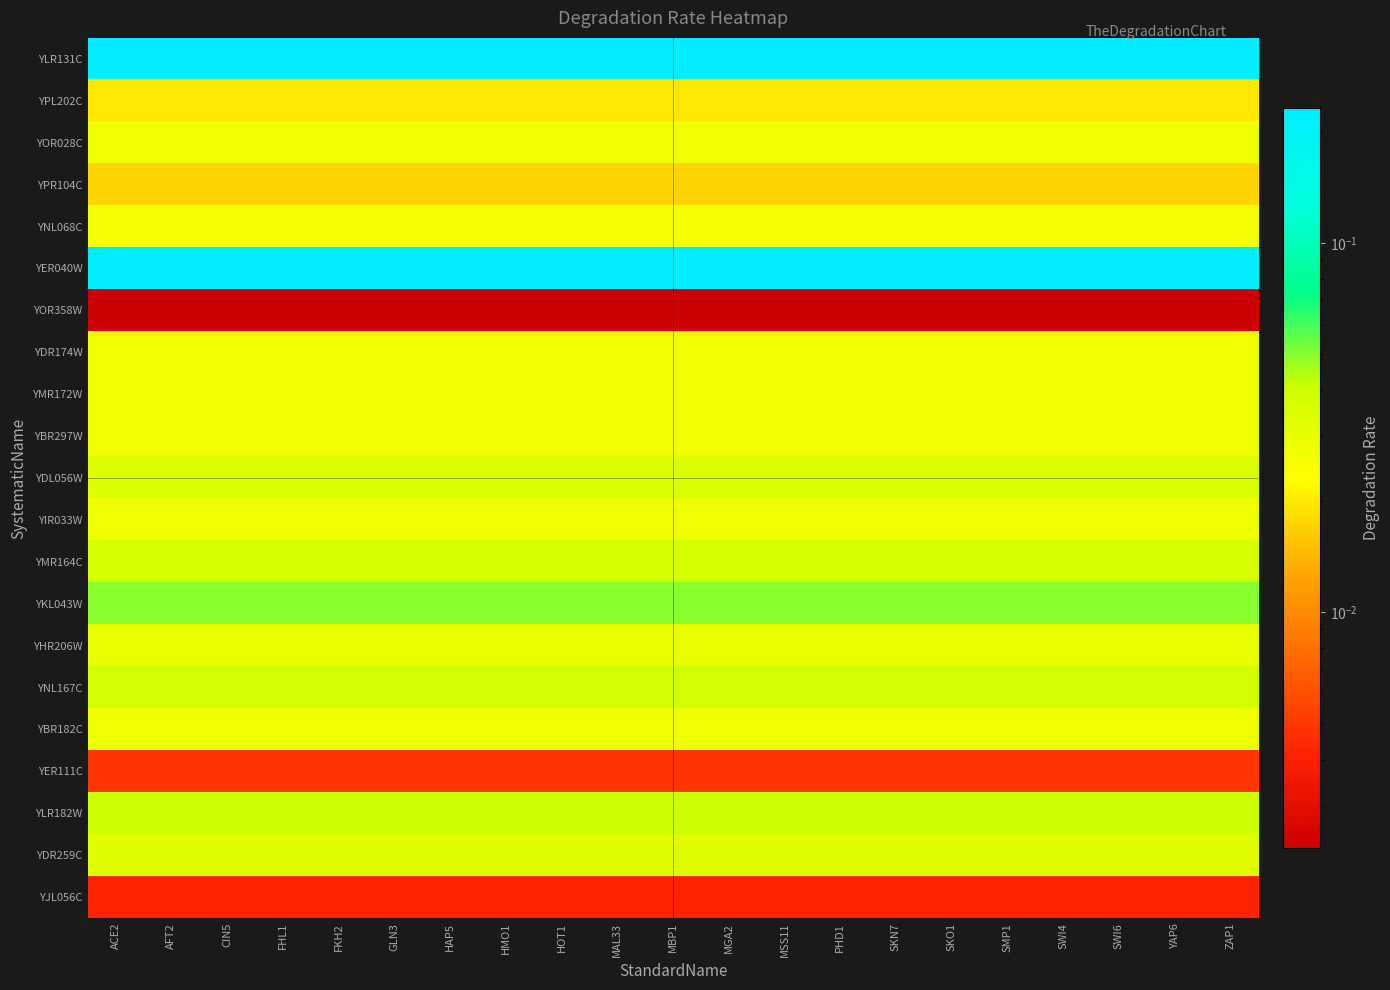

Reading left to right, list all the values displayed in this chart.

YLR131C: ACE2=0.2	AFT2=0.2	CIN5=0.2	FHL1=0.2	FKH2=0.2	GLN3=0.2	HAP5=0.2	HMO1=0.2	HOT1=0.2	MAL33=0.2	MBP1=0.2	MGA2=0.2	MSS11=0.2	PHD1=0.2	SKN7=0.2	SKO1=0.2	SMP1=0.2	SWI4=0.2	SWI6=0.2	YAP6=0.2	ZAP1=0.2
YPL202C: ACE2=0.0	AFT2=0.0	CIN5=0.0	FHL1=0.0	FKH2=0.0	GLN3=0.0	HAP5=0.0	HMO1=0.0	HOT1=0.0	MAL33=0.0	MBP1=0.0	MGA2=0.0	MSS11=0.0	PHD1=0.0	SKN7=0.0	SKO1=0.0	SMP1=0.0	SWI4=0.0	SWI6=0.0	YAP6=0.0	ZAP1=0.0
YOR028C: ACE2=0.0	AFT2=0.0	CIN5=0.0	FHL1=0.0	FKH2=0.0	GLN3=0.0	HAP5=0.0	HMO1=0.0	HOT1=0.0	MAL33=0.0	MBP1=0.0	MGA2=0.0	MSS11=0.0	PHD1=0.0	SKN7=0.0	SKO1=0.0	SMP1=0.0	SWI4=0.0	SWI6=0.0	YAP6=0.0	ZAP1=0.0
YPR104C: ACE2=0.0	AFT2=0.0	CIN5=0.0	FHL1=0.0	FKH2=0.0	GLN3=0.0	HAP5=0.0	HMO1=0.0	HOT1=0.0	MAL33=0.0	MBP1=0.0	MGA2=0.0	MSS11=0.0	PHD1=0.0	SKN7=0.0	SKO1=0.0	SMP1=0.0	SWI4=0.0	SWI6=0.0	YAP6=0.0	ZAP1=0.0
YNL068C: ACE2=0.0	AFT2=0.0	CIN5=0.0	FHL1=0.0	FKH2=0.0	GLN3=0.0	HAP5=0.0	HMO1=0.0	HOT1=0.0	MAL33=0.0	MBP1=0.0	MGA2=0.0	MSS11=0.0	PHD1=0.0	SKN7=0.0	SKO1=0.0	SMP1=0.0	SWI4=0.0	SWI6=0.0	YAP6=0.0	ZAP1=0.0
YER040W: ACE2=0.2	AFT2=0.2	CIN5=0.2	FHL1=0.2	FKH2=0.2	GLN3=0.2	HAP5=0.2	HMO1=0.2	HOT1=0.2	MAL33=0.2	MBP1=0.2	MGA2=0.2	MSS11=0.2	PHD1=0.2	SKN7=0.2	SKO1=0.2	SMP1=0.2	SWI4=0.2	SWI6=0.2	YAP6=0.2	ZAP1=0.2
YOR358W: ACE2=0.0	AFT2=0.0	CIN5=0.0	FHL1=0.0	FKH2=0.0	GLN3=0.0	HAP5=0.0	HMO1=0.0	HOT1=0.0	MAL33=0.0	MBP1=0.0	MGA2=0.0	MSS11=0.0	PHD1=0.0	SKN7=0.0	SKO1=0.0	SMP1=0.0	SWI4=0.0	SWI6=0.0	YAP6=0.0	ZAP1=0.0
YDR174W: ACE2=0.0	AFT2=0.0	CIN5=0.0	FHL1=0.0	FKH2=0.0	GLN3=0.0	HAP5=0.0	HMO1=0.0	HOT1=0.0	MAL33=0.0	MBP1=0.0	MGA2=0.0	MSS11=0.0	PHD1=0.0	SKN7=0.0	SKO1=0.0	SMP1=0.0	SWI4=0.0	SWI6=0.0	YAP6=0.0	ZAP1=0.0
YMR172W: ACE2=0.0	AFT2=0.0	CIN5=0.0	FHL1=0.0	FKH2=0.0	GLN3=0.0	HAP5=0.0	HMO1=0.0	HOT1=0.0	MAL33=0.0	MBP1=0.0	MGA2=0.0	MSS11=0.0	PHD1=0.0	SKN7=0.0	SKO1=0.0	SMP1=0.0	SWI4=0.0	SWI6=0.0	YAP6=0.0	ZAP1=0.0
YBR297W: ACE2=0.0	AFT2=0.0	CIN5=0.0	FHL1=0.0	FKH2=0.0	GLN3=0.0	HAP5=0.0	HMO1=0.0	HOT1=0.0	MAL33=0.0	MBP1=0.0	MGA2=0.0	MSS11=0.0	PHD1=0.0	SKN7=0.0	SKO1=0.0	SMP1=0.0	SWI4=0.0	SWI6=0.0	YAP6=0.0	ZAP1=0.0
YDL056W: ACE2=0.0	AFT2=0.0	CIN5=0.0	FHL1=0.0	FKH2=0.0	GLN3=0.0	HAP5=0.0	HMO1=0.0	HOT1=0.0	MAL33=0.0	MBP1=0.0	MGA2=0.0	MSS11=0.0	PHD1=0.0	SKN7=0.0	SKO1=0.0	SMP1=0.0	SWI4=0.0	SWI6=0.0	YAP6=0.0	ZAP1=0.0
YIR033W: ACE2=0.0	AFT2=0.0	CIN5=0.0	FHL1=0.0	FKH2=0.0	GLN3=0.0	HAP5=0.0	HMO1=0.0	HOT1=0.0	MAL33=0.0	MBP1=0.0	MGA2=0.0	MSS11=0.0	PHD1=0.0	SKN7=0.0	SKO1=0.0	SMP1=0.0	SWI4=0.0	SWI6=0.0	YAP6=0.0	ZAP1=0.0
YMR164C: ACE2=0.0	AFT2=0.0	CIN5=0.0	FHL1=0.0	FKH2=0.0	GLN3=0.0	HAP5=0.0	HMO1=0.0	HOT1=0.0	MAL33=0.0	MBP1=0.0	MGA2=0.0	MSS11=0.0	PHD1=0.0	SKN7=0.0	SKO1=0.0	SMP1=0.0	SWI4=0.0	SWI6=0.0	YAP6=0.0	ZAP1=0.0
YKL043W: ACE2=0.0	AFT2=0.0	CIN5=0.0	FHL1=0.0	FKH2=0.0	GLN3=0.0	HAP5=0.0	HMO1=0.0	HOT1=0.0	MAL33=0.0	MBP1=0.0	MGA2=0.0	MSS11=0.0	PHD1=0.0	SKN7=0.0	SKO1=0.0	SMP1=0.0	SWI4=0.0	SWI6=0.0	YAP6=0.0	ZAP1=0.0
YHR206W: ACE2=0.0	AFT2=0.0	CIN5=0.0	FHL1=0.0	FKH2=0.0	GLN3=0.0	HAP5=0.0	HMO1=0.0	HOT1=0.0	MAL33=0.0	MBP1=0.0	MGA2=0.0	MSS11=0.0	PHD1=0.0	SKN7=0.0	SKO1=0.0	SMP1=0.0	SWI4=0.0	SWI6=0.0	YAP6=0.0	ZAP1=0.0
YNL167C: ACE2=0.0	AFT2=0.0	CIN5=0.0	FHL1=0.0	FKH2=0.0	GLN3=0.0	HAP5=0.0	HMO1=0.0	HOT1=0.0	MAL33=0.0	MBP1=0.0	MGA2=0.0	MSS11=0.0	PHD1=0.0	SKN7=0.0	SKO1=0.0	SMP1=0.0	SWI4=0.0	SWI6=0.0	YAP6=0.0	ZAP1=0.0
YBR182C: ACE2=0.0	AFT2=0.0	CIN5=0.0	FHL1=0.0	FKH2=0.0	GLN3=0.0	HAP5=0.0	HMO1=0.0	HOT1=0.0	MAL33=0.0	MBP1=0.0	MGA2=0.0	MSS11=0.0	PHD1=0.0	SKN7=0.0	SKO1=0.0	SMP1=0.0	SWI4=0.0	SWI6=0.0	YAP6=0.0	ZAP1=0.0
YER111C: ACE2=0.0	AFT2=0.0	CIN5=0.0	FHL1=0.0	FKH2=0.0	GLN3=0.0	HAP5=0.0	HMO1=0.0	HOT1=0.0	MAL33=0.0	MBP1=0.0	MGA2=0.0	MSS11=0.0	PHD1=0.0	SKN7=0.0	SKO1=0.0	SMP1=0.0	SWI4=0.0	SWI6=0.0	YAP6=0.0	ZAP1=0.0
YLR182W: ACE2=0.0	AFT2=0.0	CIN5=0.0	FHL1=0.0	FKH2=0.0	GLN3=0.0	HAP5=0.0	HMO1=0.0	HOT1=0.0	MAL33=0.0	MBP1=0.0	MGA2=0.0	MSS11=0.0	PHD1=0.0	SKN7=0.0	SKO1=0.0	SMP1=0.0	SWI4=0.0	SWI6=0.0	YAP6=0.0	ZAP1=0.0
YDR259C: ACE2=0.0	AFT2=0.0	CIN5=0.0	FHL1=0.0	FKH2=0.0	GLN3=0.0	HAP5=0.0	HMO1=0.0	HOT1=0.0	MAL33=0.0	MBP1=0.0	MGA2=0.0	MSS11=0.0	PHD1=0.0	SKN7=0.0	SKO1=0.0	SMP1=0.0	SWI4=0.0	SWI6=0.0	YAP6=0.0	ZAP1=0.0
YJL056C: ACE2=0.0	AFT2=0.0	CIN5=0.0	FHL1=0.0	FKH2=0.0	GLN3=0.0	HAP5=0.0	HMO1=0.0	HOT1=0.0	MAL33=0.0	MBP1=0.0	MGA2=0.0	MSS11=0.0	PHD1=0.0	SKN7=0.0	SKO1=0.0	SMP1=0.0	SWI4=0.0	SWI6=0.0	YAP6=0.0	ZAP1=0.0